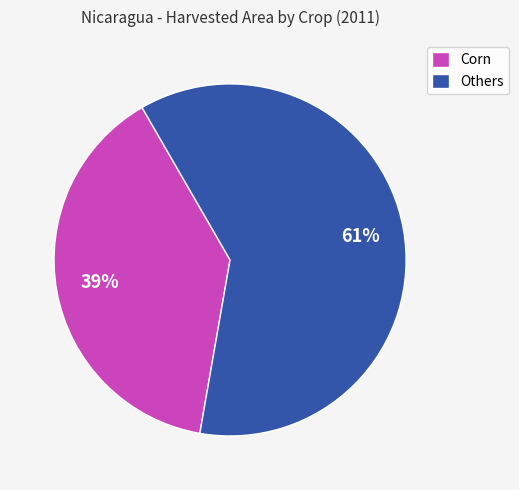

To the nearest percent, what is the difference between the largest and smallest slice percentages?

22%